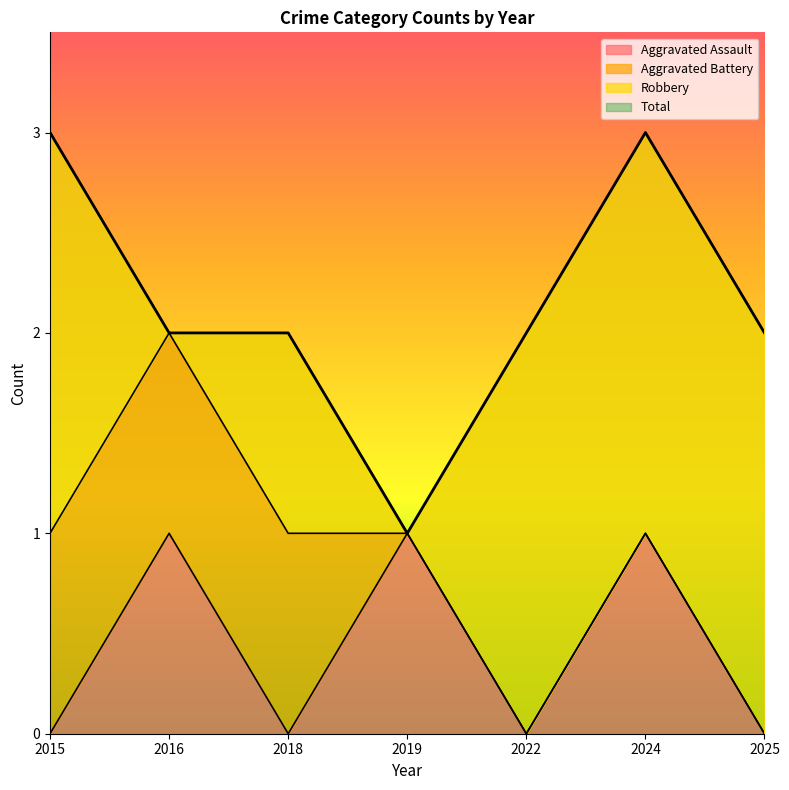

What is the highest value of the Total series?

3